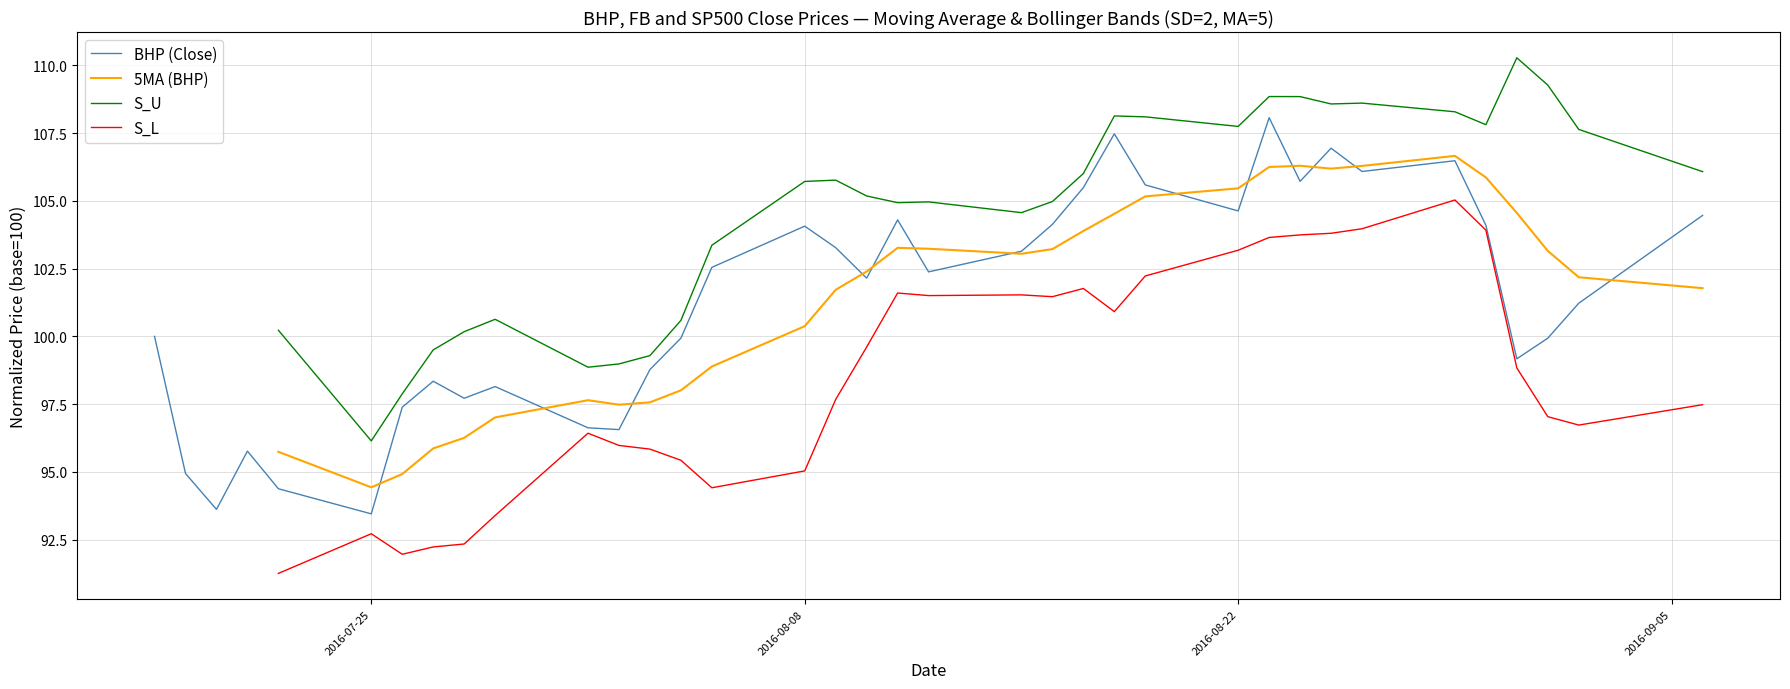

What is the maximum value for BHP (Close)?

108.1